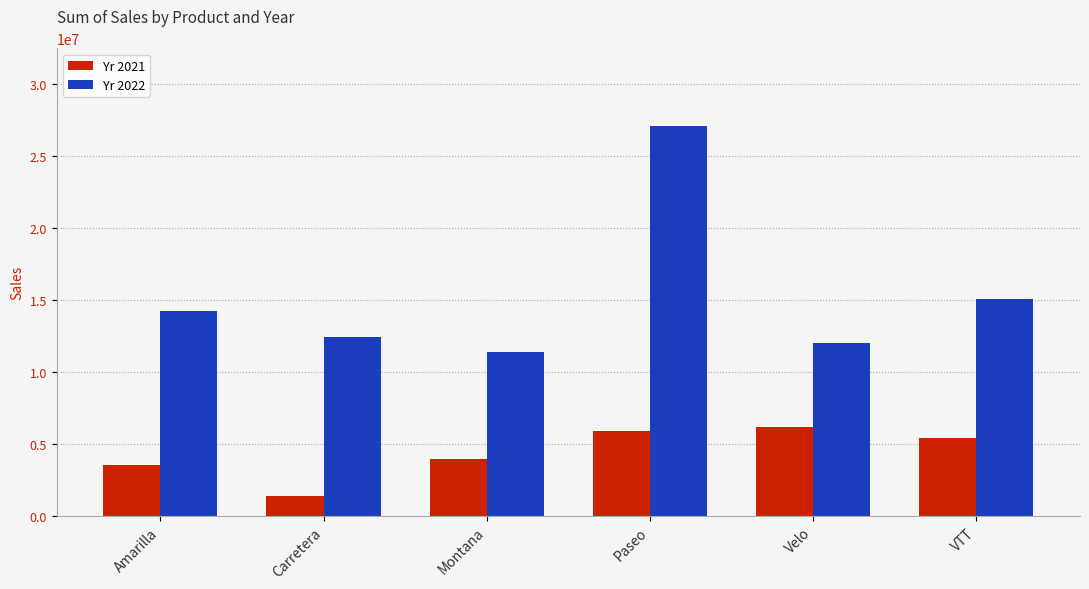

Which series has the largest total across all categories?

Yr 2022